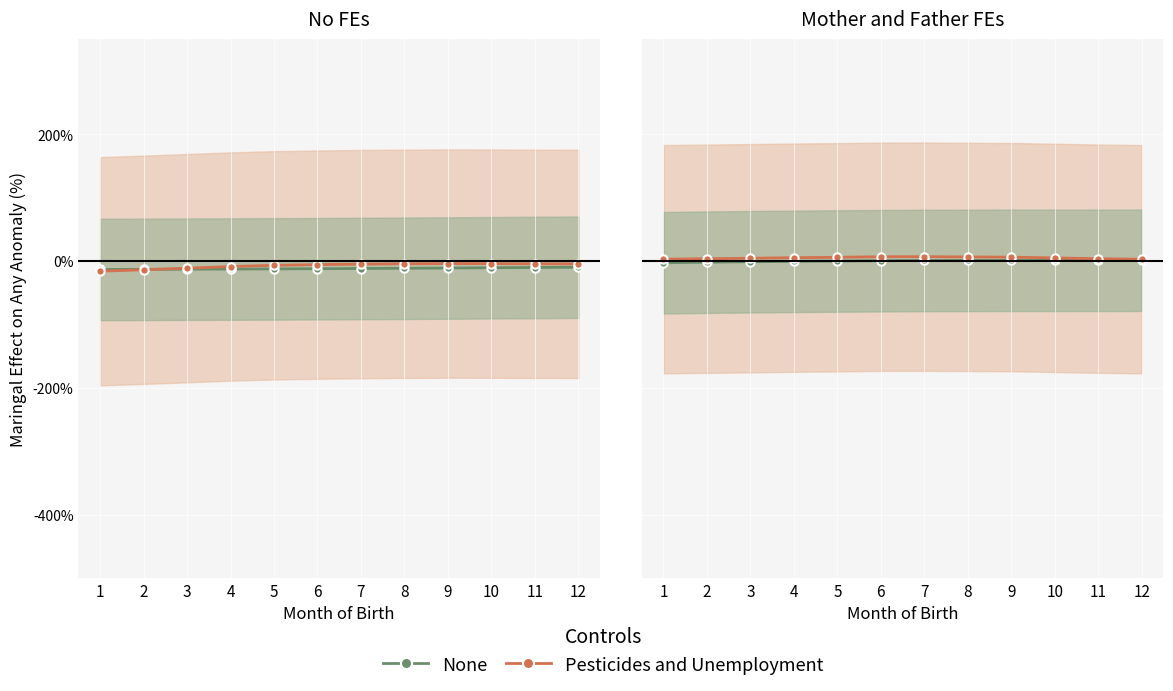

Does the chart display data point markers on the line(s)?

Yes